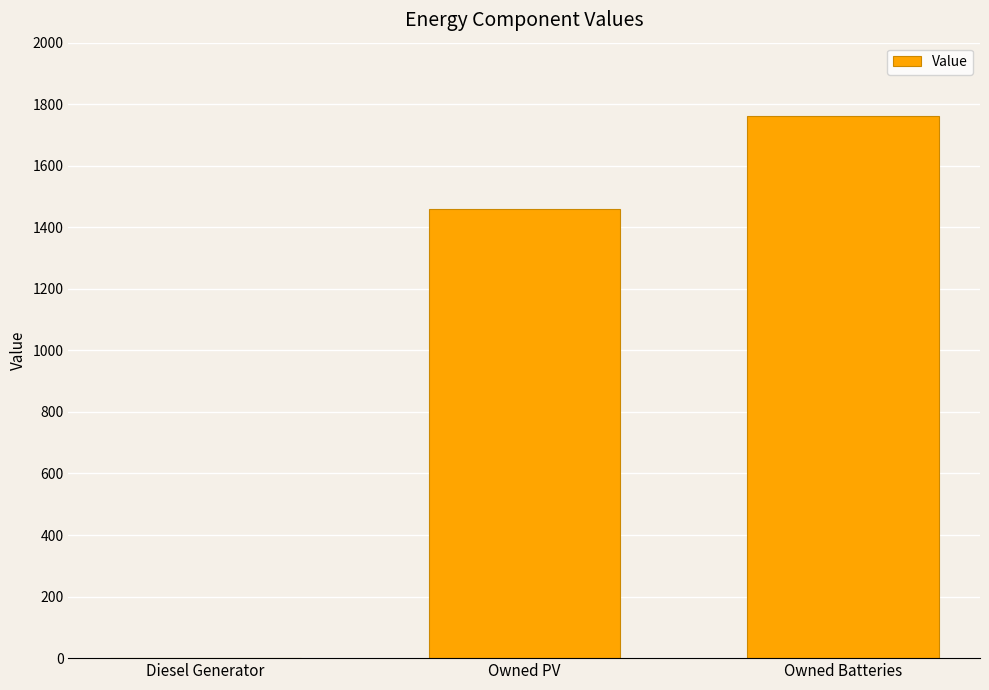

Which category has the highest value across all series?

Owned Batteries